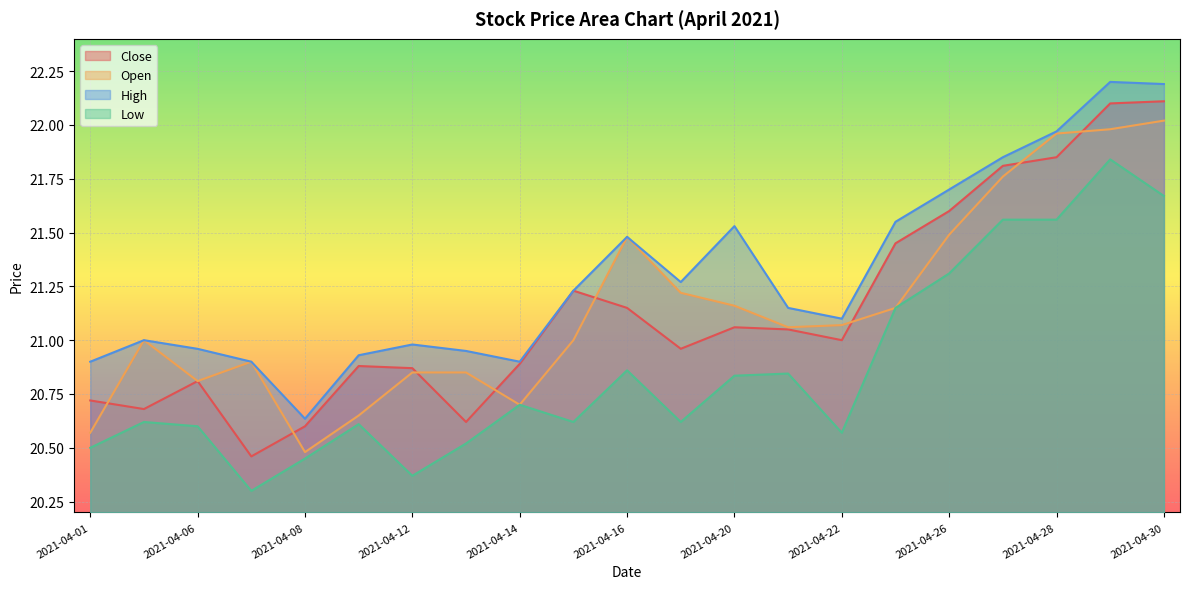

True or false: Low and Close intersect in this chart.

False